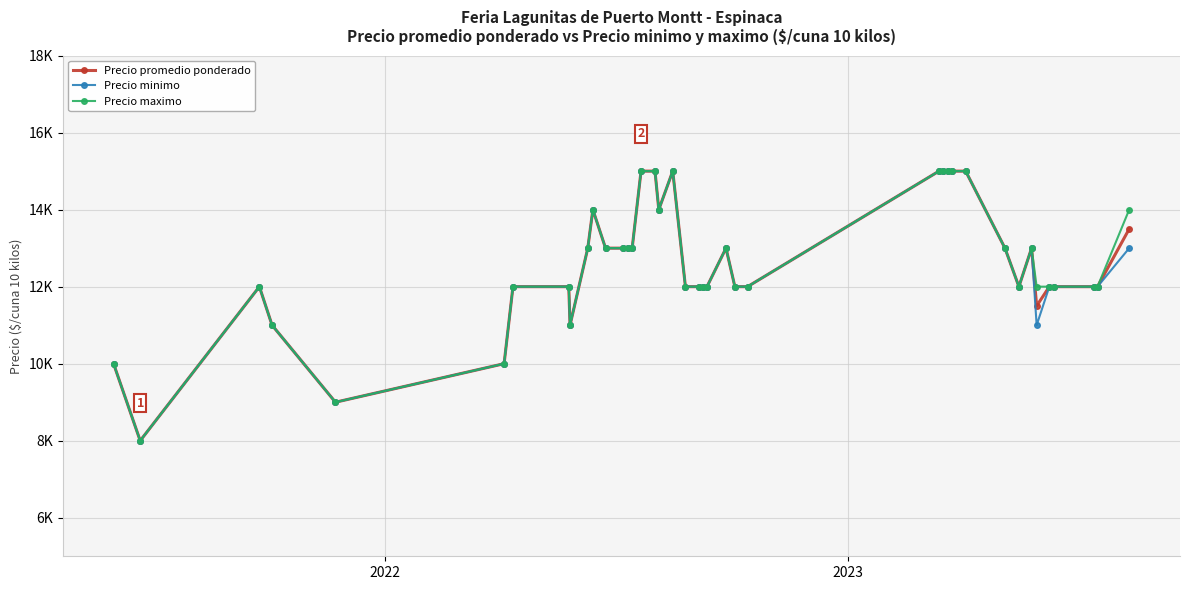

How many interior local valleys does the Precio minimo series have?

6